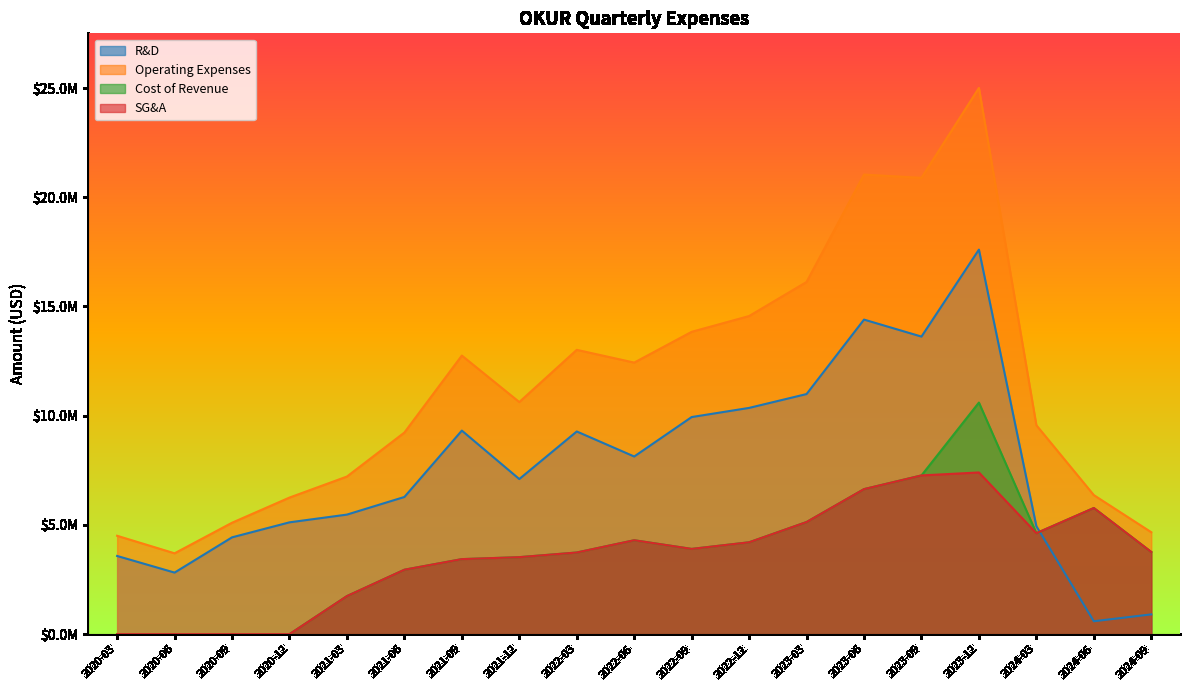

In SG&A, how many points are higher than both neighbors (excluding endpoints)?

3